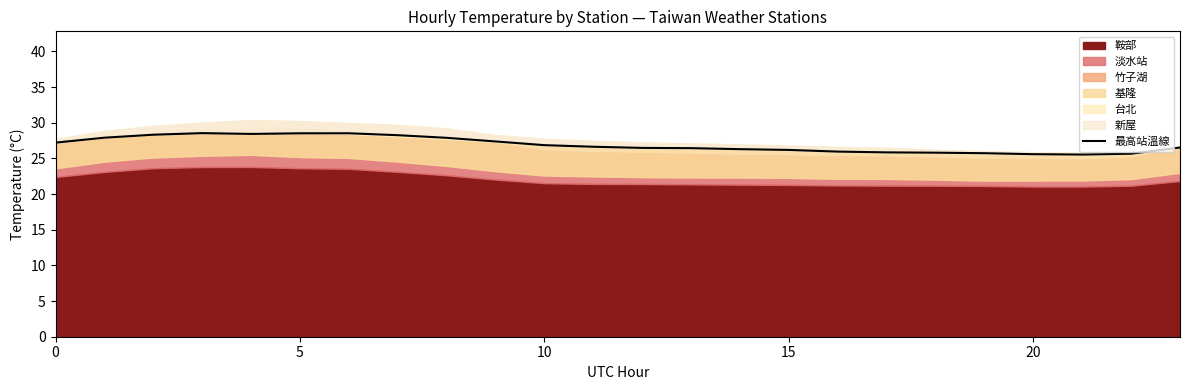

How many points are higher than both their immediate neighbors (excluding endpoints)?

2